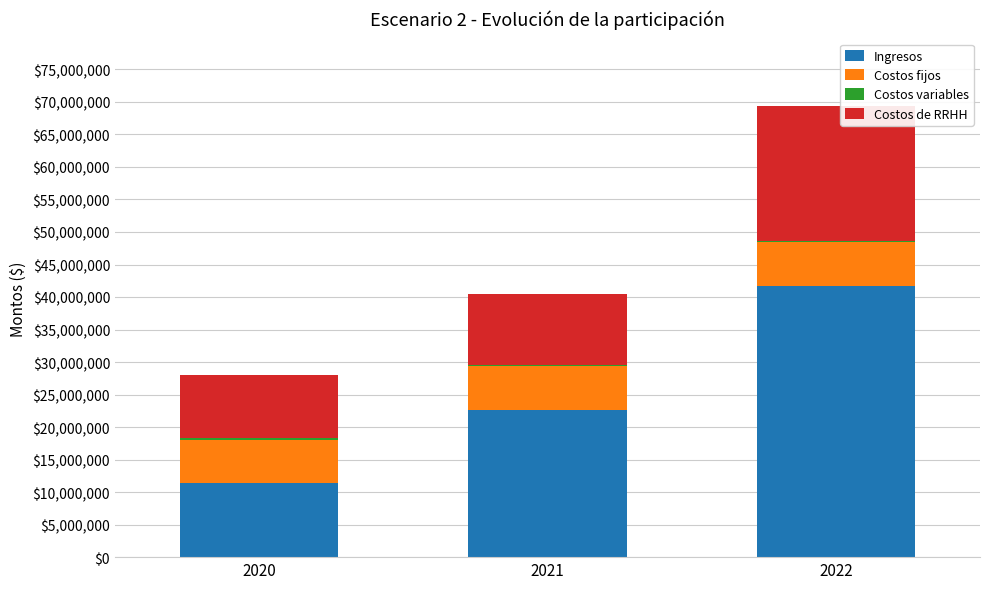

True or false: Ingresos has a value of 11347620.0 at 2020.

True